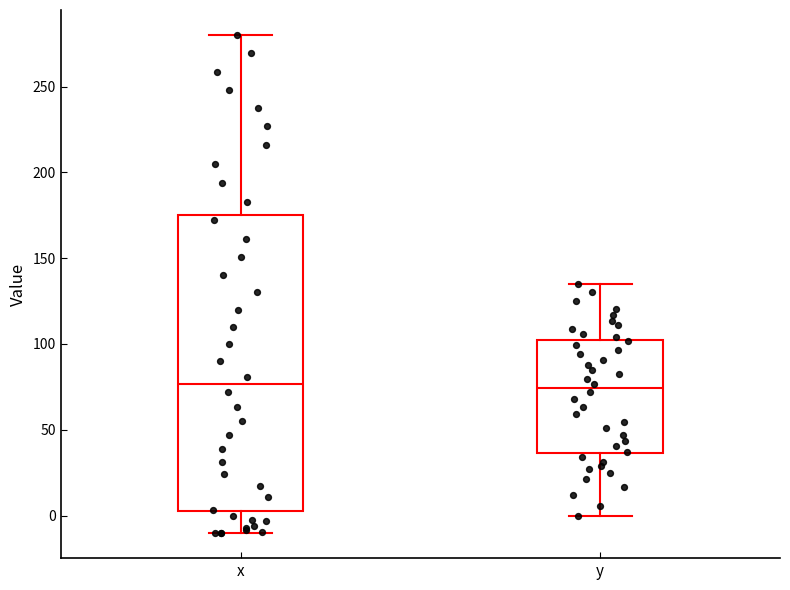

Reading left to right, read every box against the y-axis: the position of its median line, the range the box covers, and the ends of its whiskers. The values are not printed on the chart, so give them approximately, as read against the axis.

x: median 75, box 5 to 175, whiskers -10 to 280
y: median 75, box 35 to 100, whiskers 0 to 135